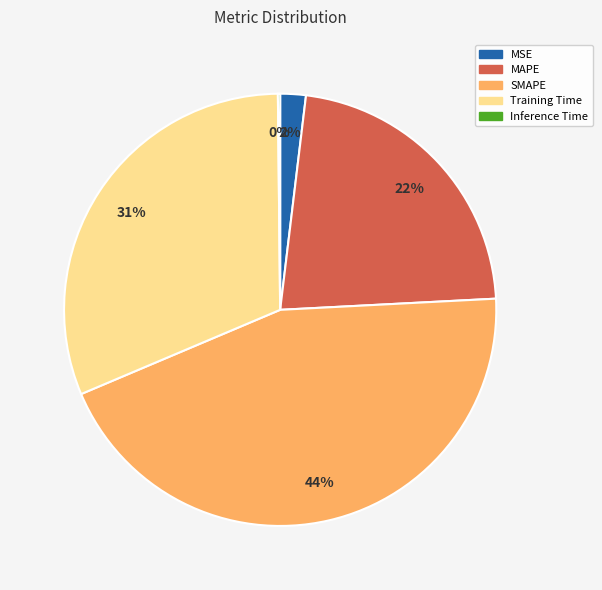

Between Training Time and MAPE, which is larger?

Training Time